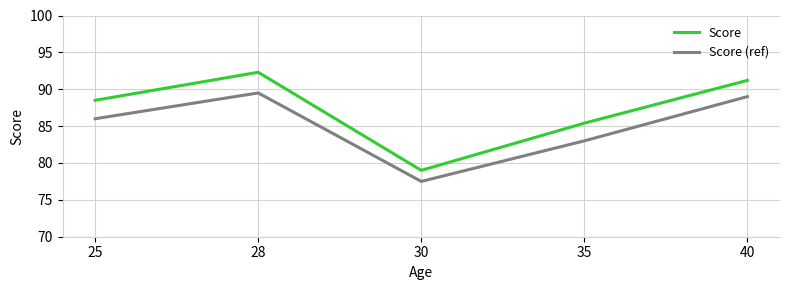

What is the difference between the maximum and minimum values in the Score (ref) series?

12.0